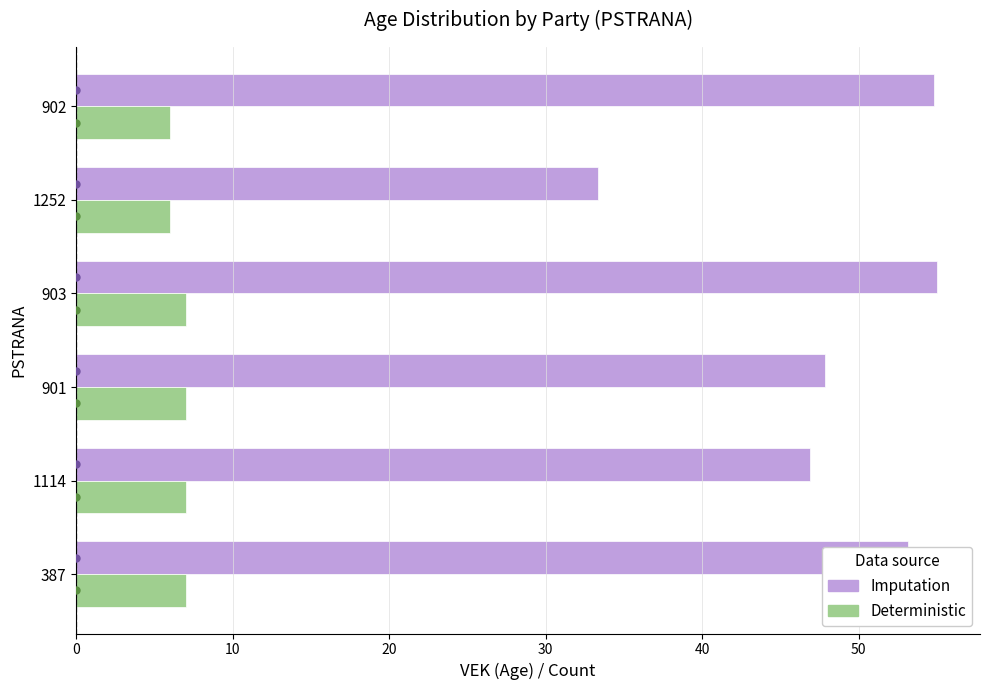

True or false: Deterministic has a value of 3.3 at 902.

False